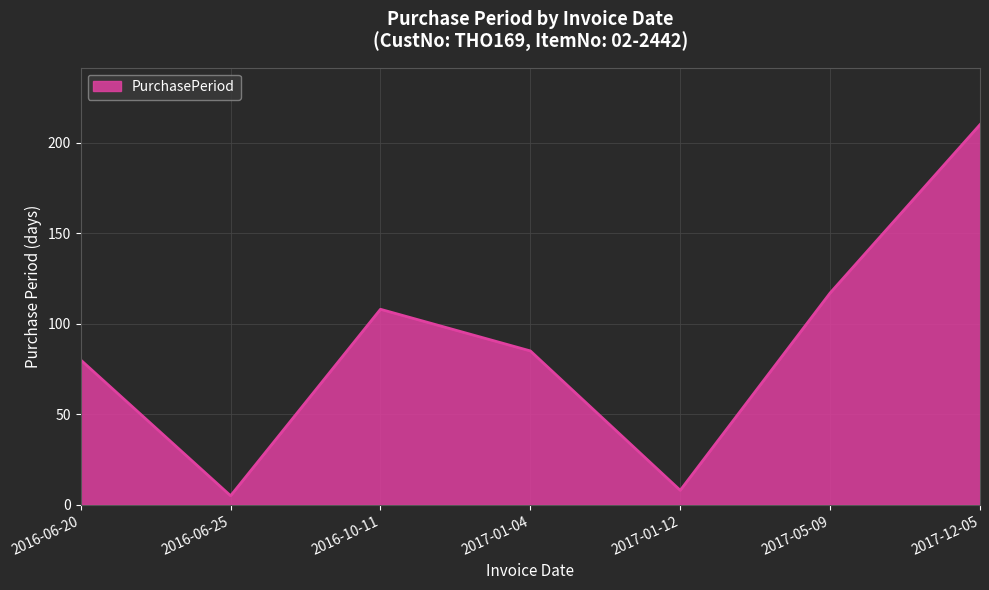

What is the change in value from 2017-01-12 to 2017-05-09?

+109